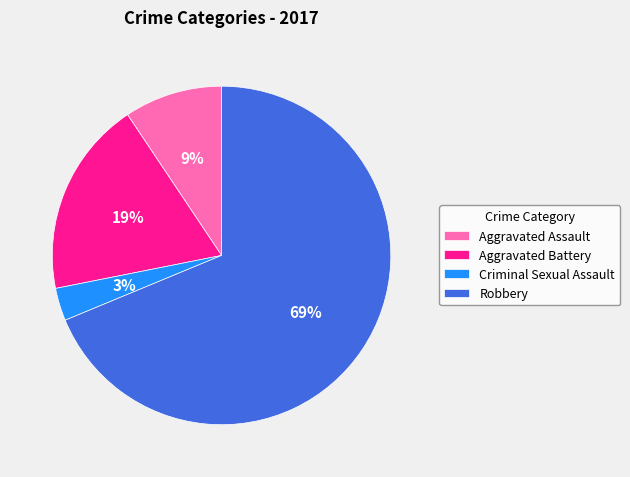

The Aggravated Assault slice represents 9% of the pie. True or false?

True